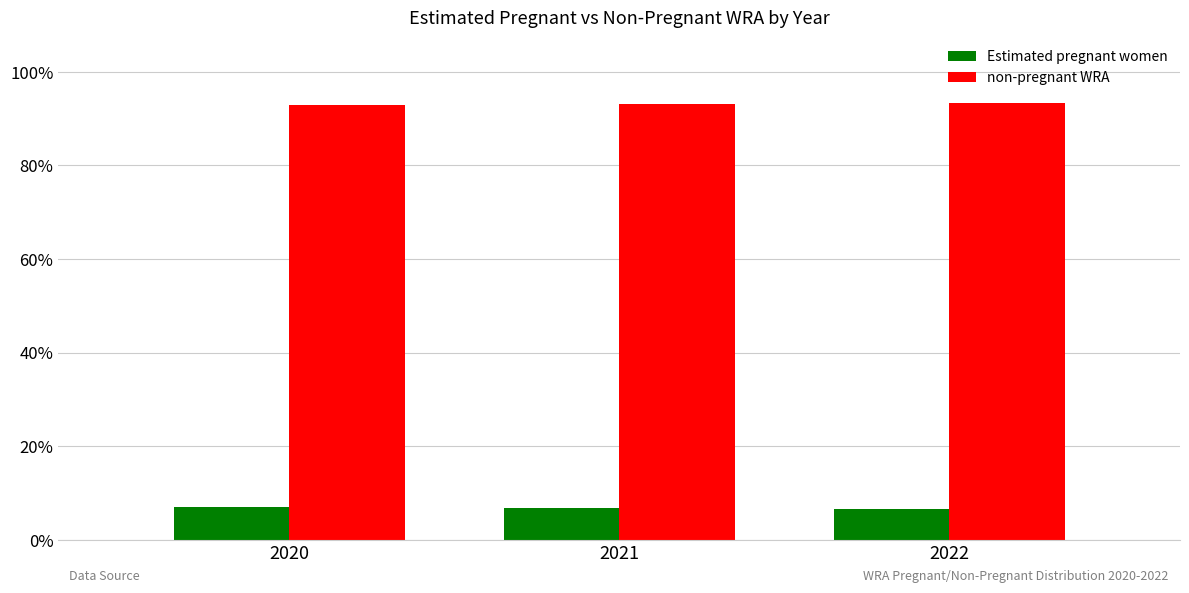

Are the bars horizontal?

No